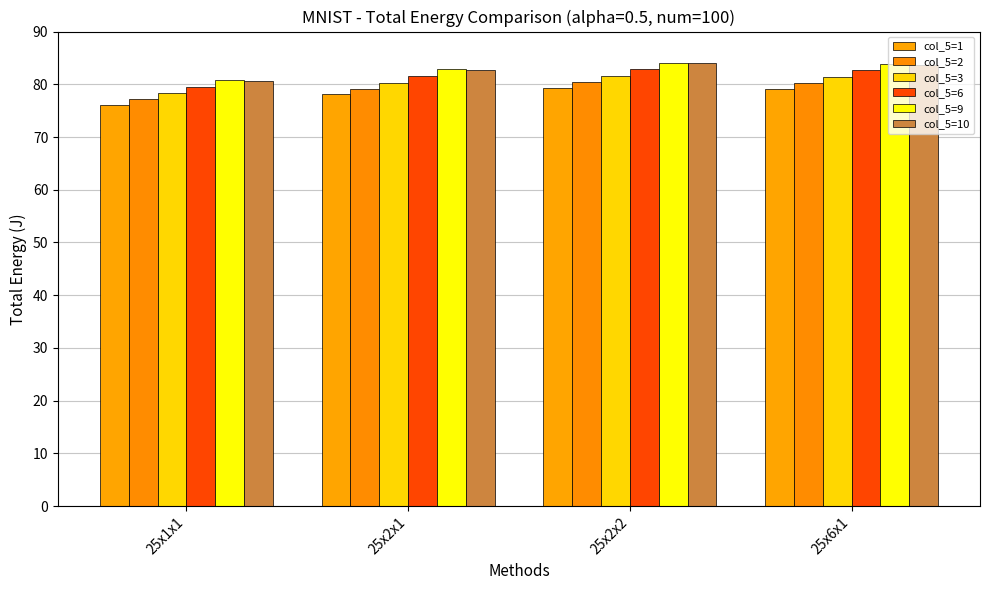

Reading left to right, extract all data points from this chart.

col_5=1: 76.0	78.1	79.4	79.2
col_5=2: 77.1	79.2	80.5	80.3
col_5=3: 78.3	80.3	81.6	81.4
col_5=6: 79.5	81.5	82.8	82.6
col_5=9: 80.8	82.8	84.1	83.9
col_5=10: 80.6	82.7	83.9	83.8